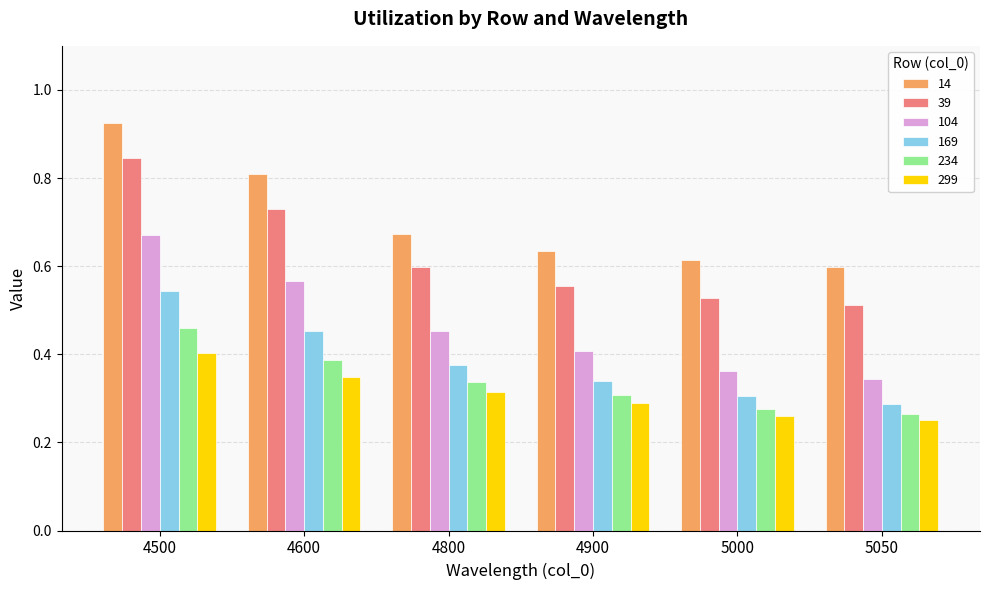

Which category has the highest value in the 169 series?

4500